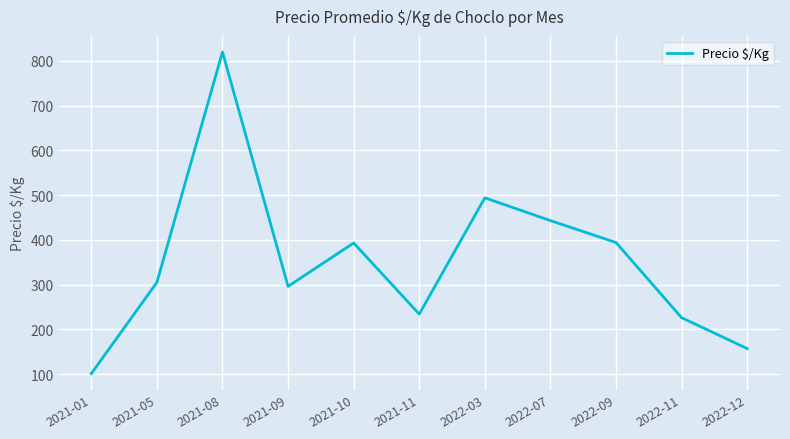

The chart shows a value of 494 at 2022-03. True or false?

True